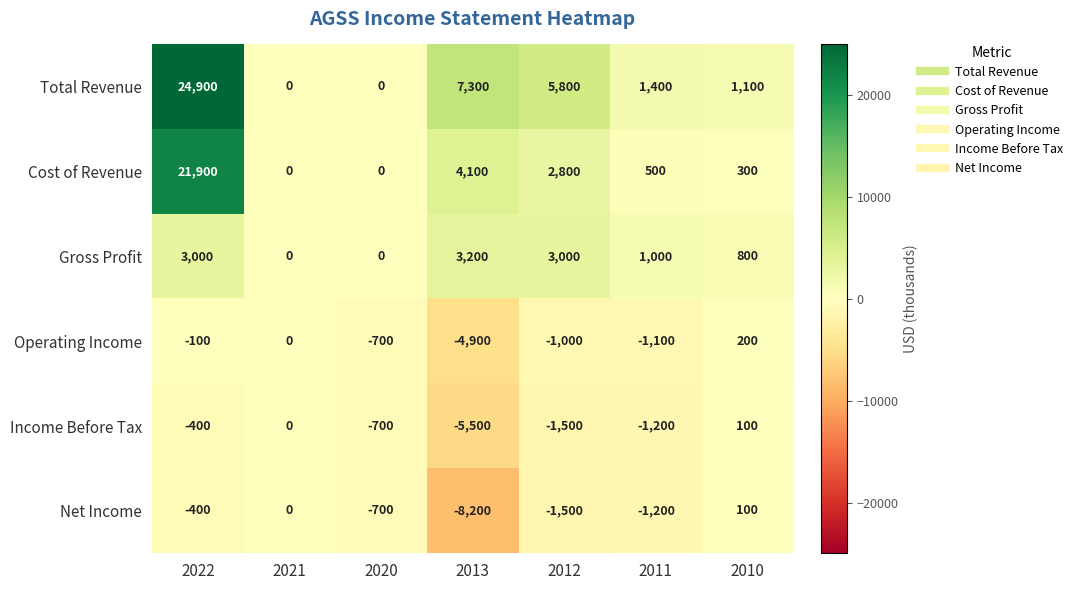

Which series has the largest total across all categories?

Total Revenue